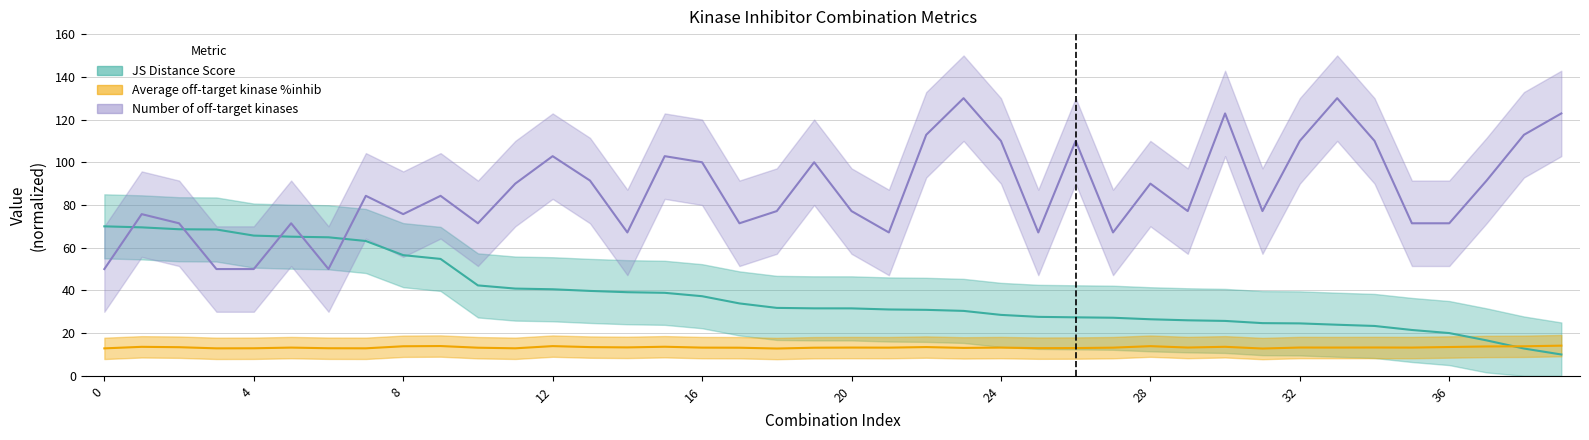

What is the maximum value for Average off-target kinase %inhib?

14.1